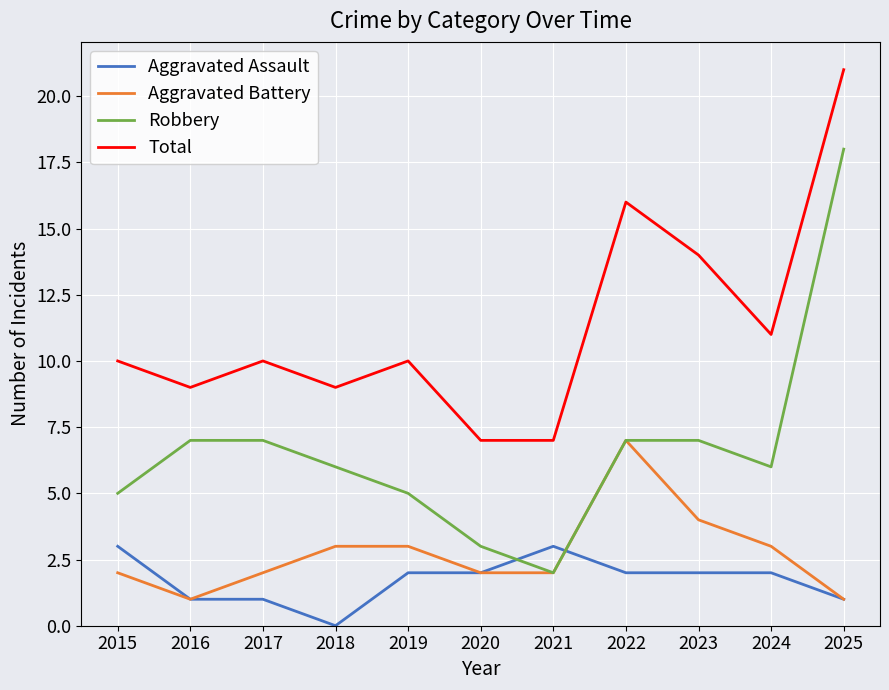

Reading left to right, what are all the values shown in this chart?

Aggravated Assault: 2015=3	2016=1	2017=1	2018=0	2019=2	2020=2	2021=3	2022=2	2023=2	2024=2	2025=1
Aggravated Battery: 2015=2	2016=1	2017=2	2018=3	2019=3	2020=2	2021=2	2022=7	2023=4	2024=3	2025=1
Robbery: 2015=5	2016=7	2017=7	2018=6	2019=5	2020=3	2021=2	2022=7	2023=7	2024=6	2025=18
Total: 2015=10	2016=9	2017=10	2018=9	2019=10	2020=7	2021=7	2022=16	2023=14	2024=11	2025=21